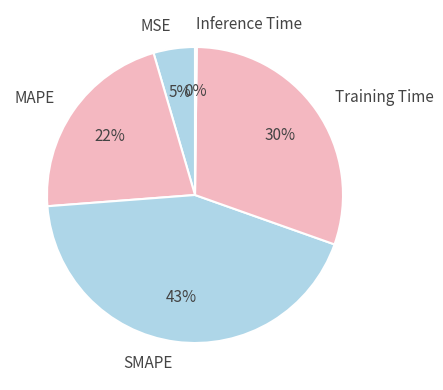

Which category has the biggest portion of the pie?

SMAPE